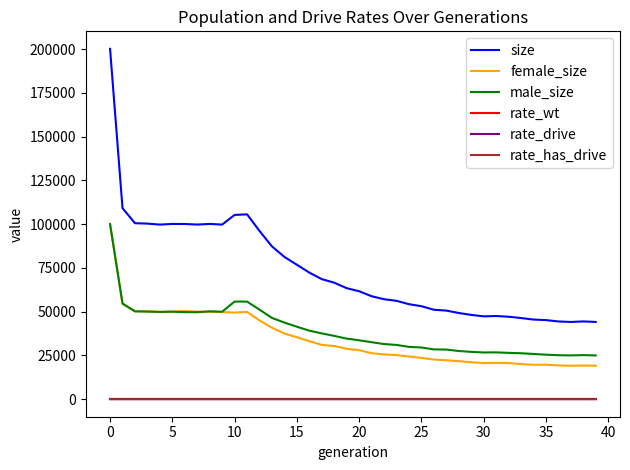

What is the difference between the second highest and second lowest values in the rate_drive series?

0.4